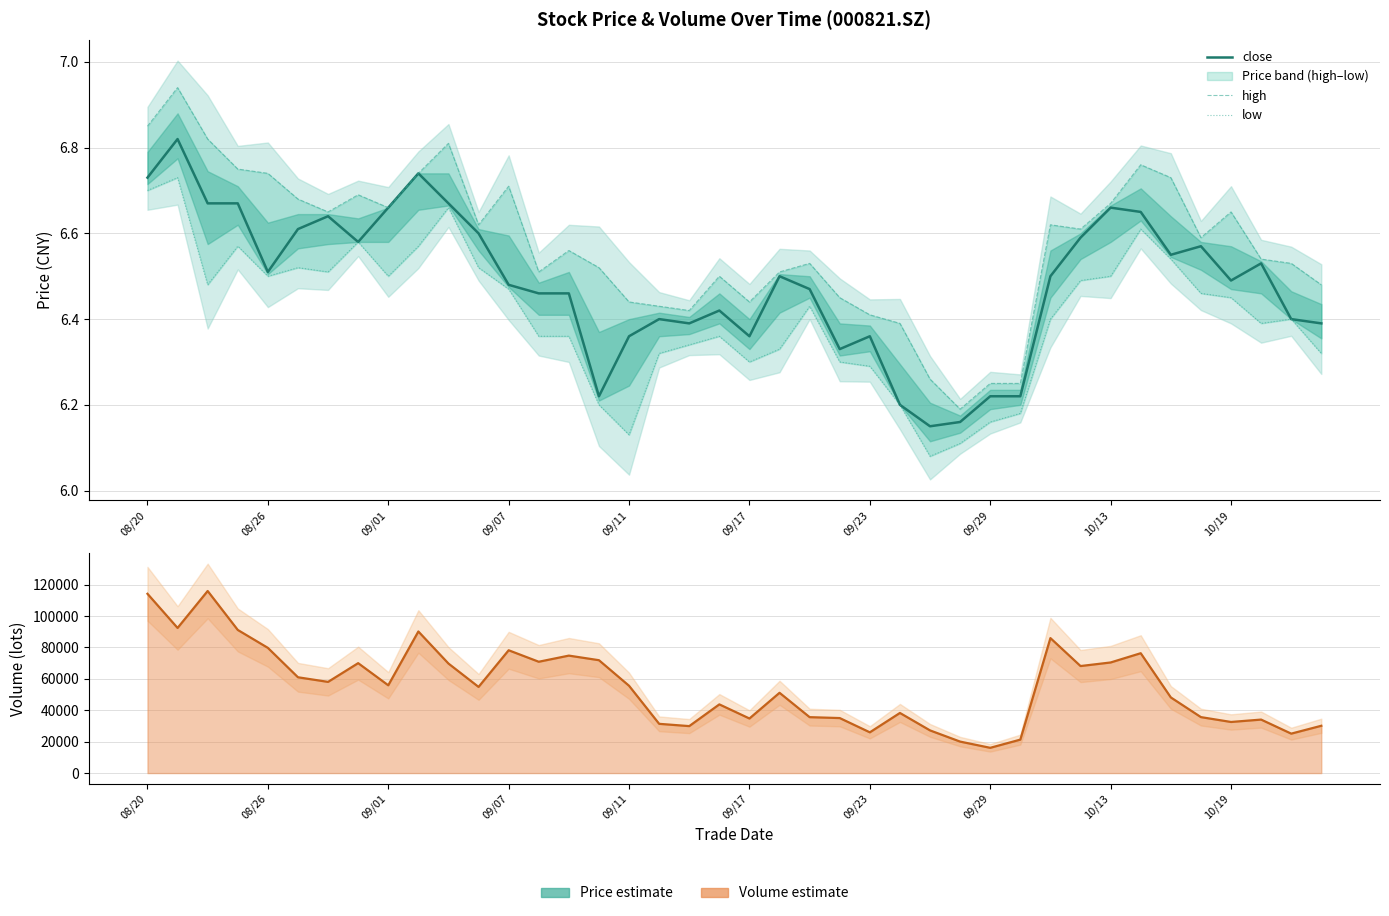

Read the low value at 18.

6.3